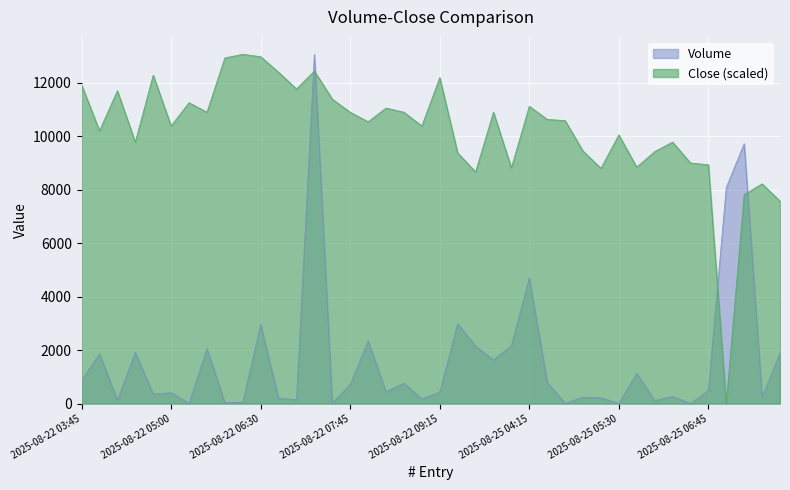

The Volume series shows 159.5 at 2025-08-22 04:45. True or false?

False